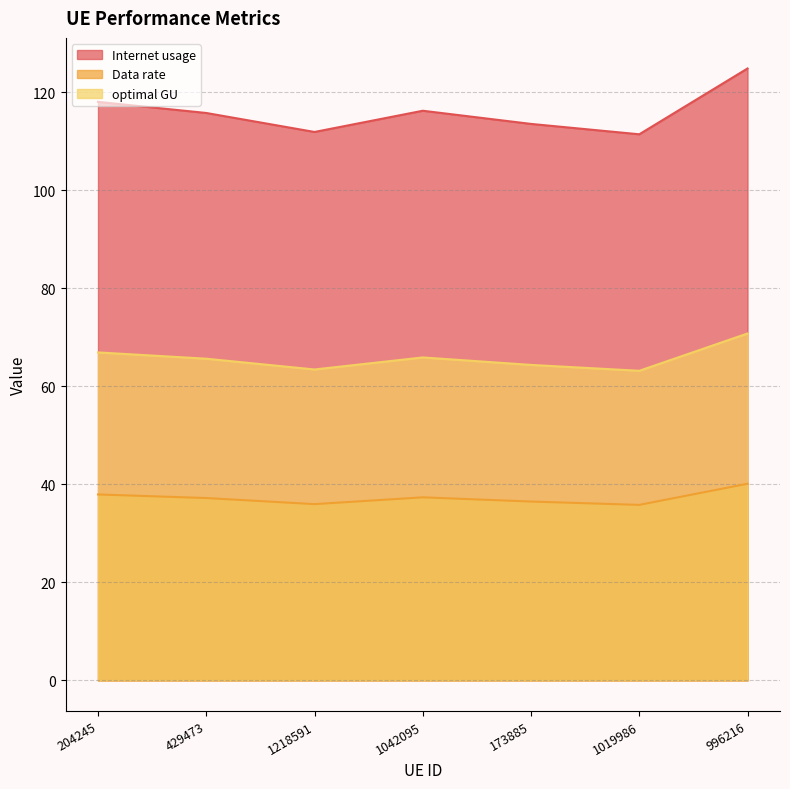

At which label is optimal GU closest to 66?

1042095